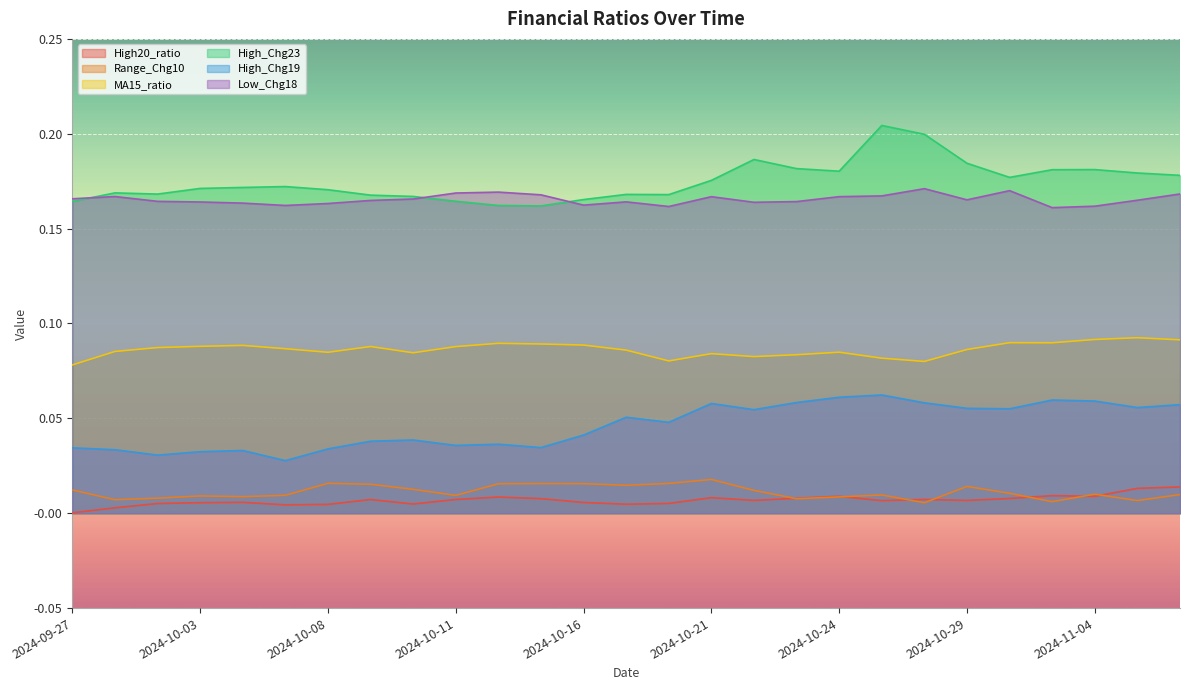

Reading left to right, extract all data points from this chart.

High20_ratio: 0.0	0.0	0.0	0.0	0.0	0.0	0.0	0.0	0.0	0.0	0.0	0.0	0.0	0.0	0.0	0.0	0.0	0.0	0.0	0.0	0.0	0.0	0.0	0.0	0.0	0.0	0.0
Range_Chg10: 0.0	0.0	0.0	0.0	0.0	0.0	0.0	0.0	0.0	0.0	0.0	0.0	0.0	0.0	0.0	0.0	0.0	0.0	0.0	0.0	0.0	0.0	0.0	0.0	0.0	0.0	0.0
MA15_ratio: 0.1	0.1	0.1	0.1	0.1	0.1	0.1	0.1	0.1	0.1	0.1	0.1	0.1	0.1	0.1	0.1	0.1	0.1	0.1	0.1	0.1	0.1	0.1	0.1	0.1	0.1	0.1
High_Chg23: 0.2	0.2	0.2	0.2	0.2	0.2	0.2	0.2	0.2	0.2	0.2	0.2	0.2	0.2	0.2	0.2	0.2	0.2	0.2	0.2	0.2	0.2	0.2	0.2	0.2	0.2	0.2
High_Chg19: 0.0	0.0	0.0	0.0	0.0	0.0	0.0	0.0	0.0	0.0	0.0	0.0	0.0	0.1	0.0	0.1	0.1	0.1	0.1	0.1	0.1	0.1	0.1	0.1	0.1	0.1	0.1
Low_Chg18: 0.2	0.2	0.2	0.2	0.2	0.2	0.2	0.2	0.2	0.2	0.2	0.2	0.2	0.2	0.2	0.2	0.2	0.2	0.2	0.2	0.2	0.2	0.2	0.2	0.2	0.2	0.2